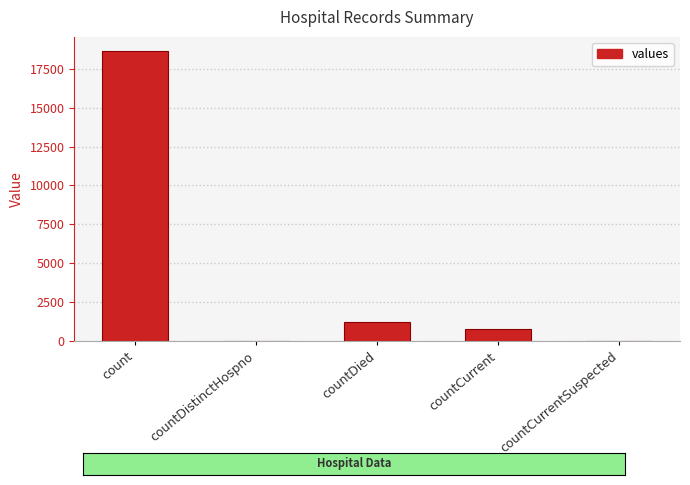

What is the sum of all values?

20654